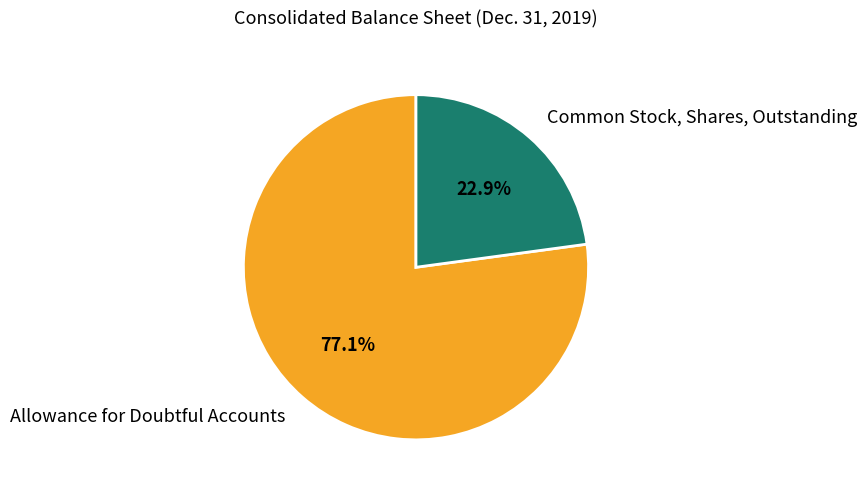

Which category has the smallest portion of the pie?

Common Stock, Shares, Outstanding